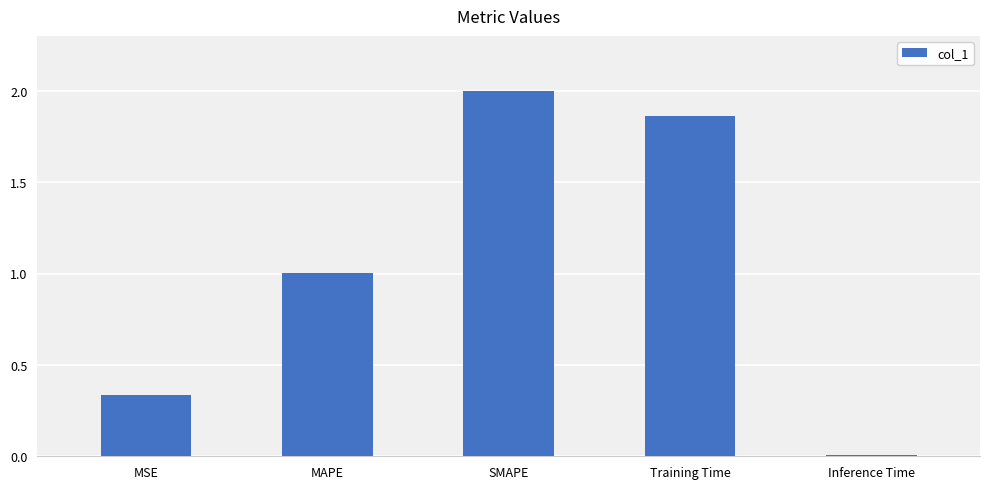

Where does the data first go above 1?

MAPE